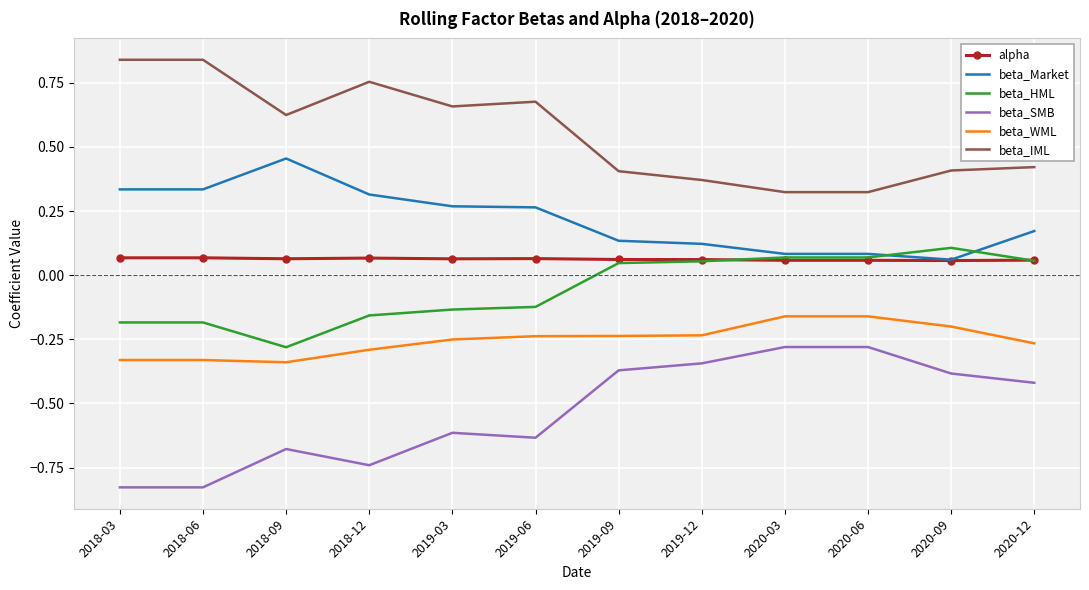

Rank the series at 2018-03 from highest to lowest value.

beta_IML, beta_Market, alpha, beta_HML, beta_WML, beta_SMB